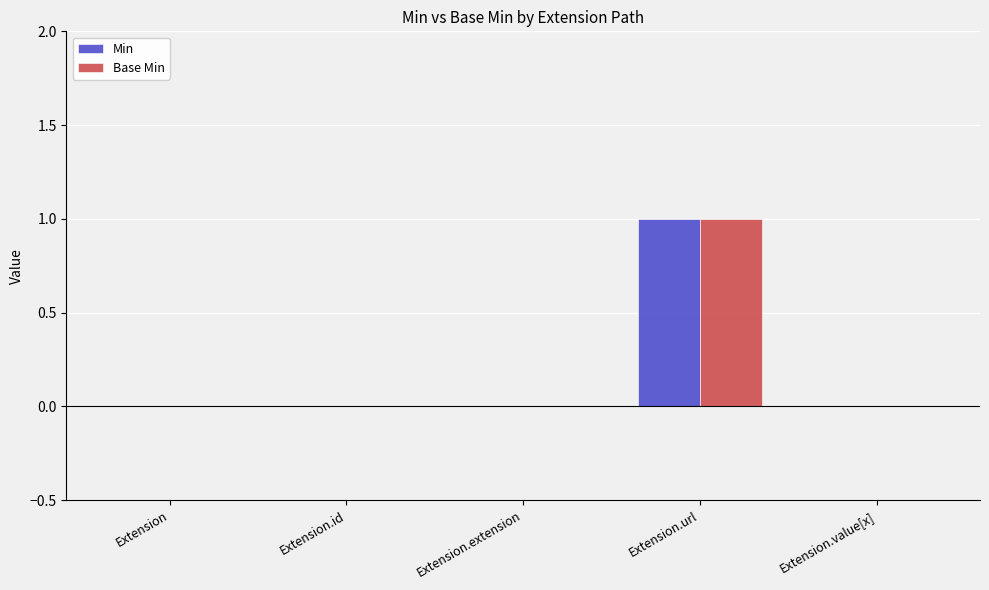

What are all the series names shown in the legend?

Min, Base Min